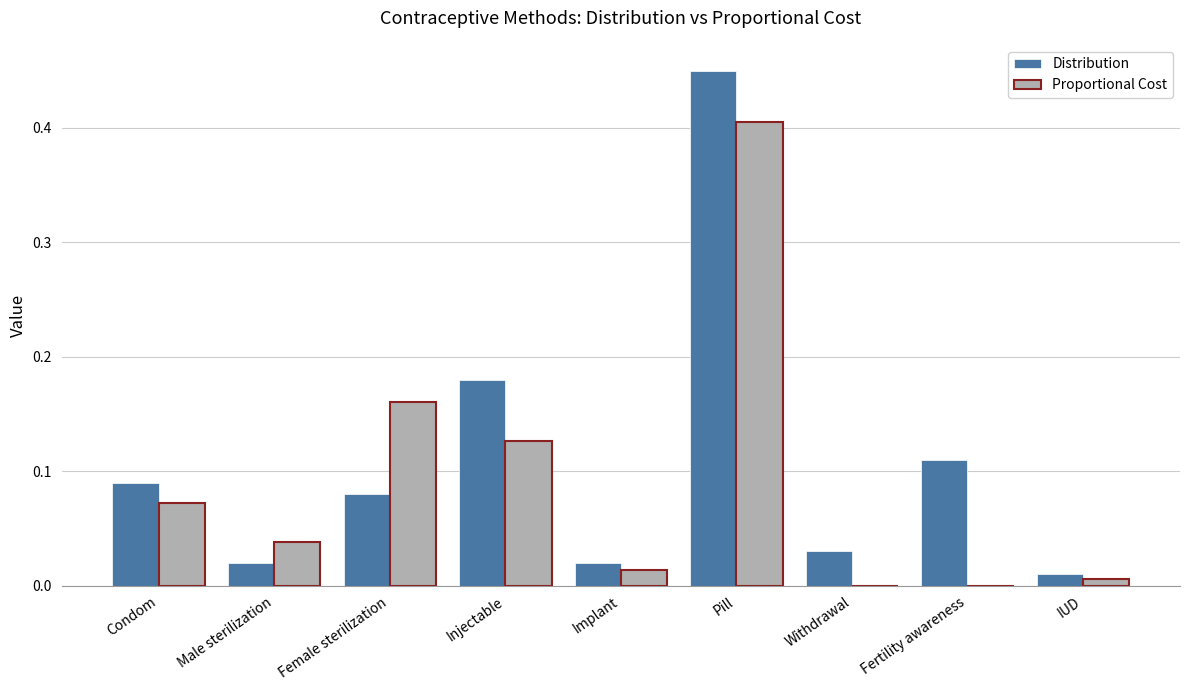

Which series changed the most between Male sterilization and Pill?

Distribution